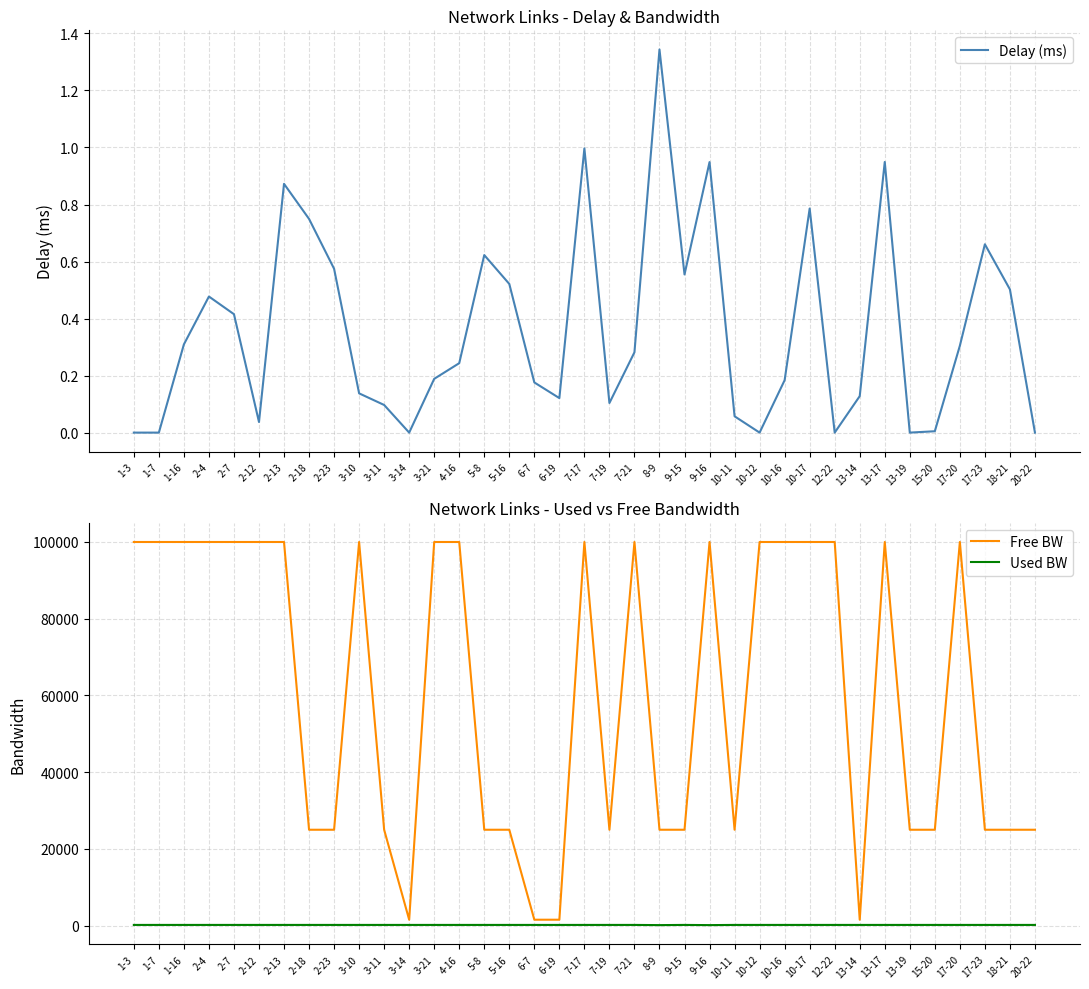

At which label does Free BW reach its peak?

9-16